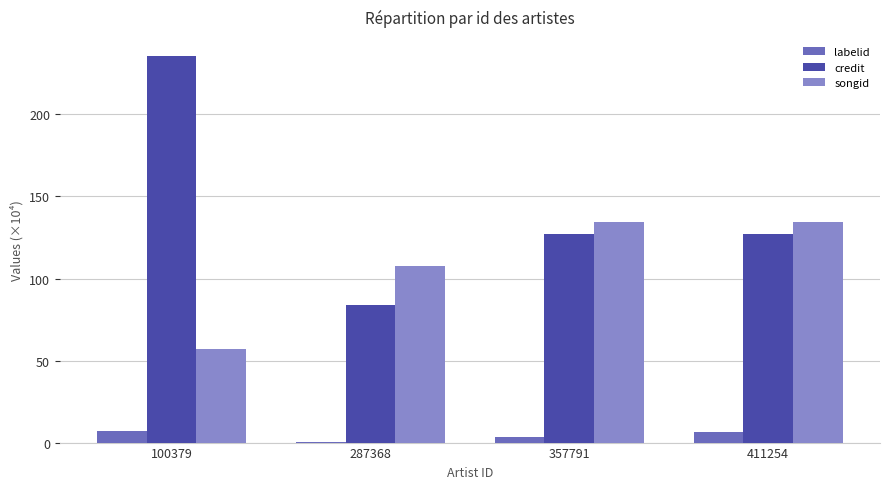

Reading left to right, transcribe all the data shown in this chart.

labelid: 100379=7.3	287368=0.3	357791=3.3	411254=6.2
credit: 100379=235.4	287368=83.7	357791=126.9	411254=126.9
songid: 100379=57.1	287368=107.9	357791=134.2	411254=134.2